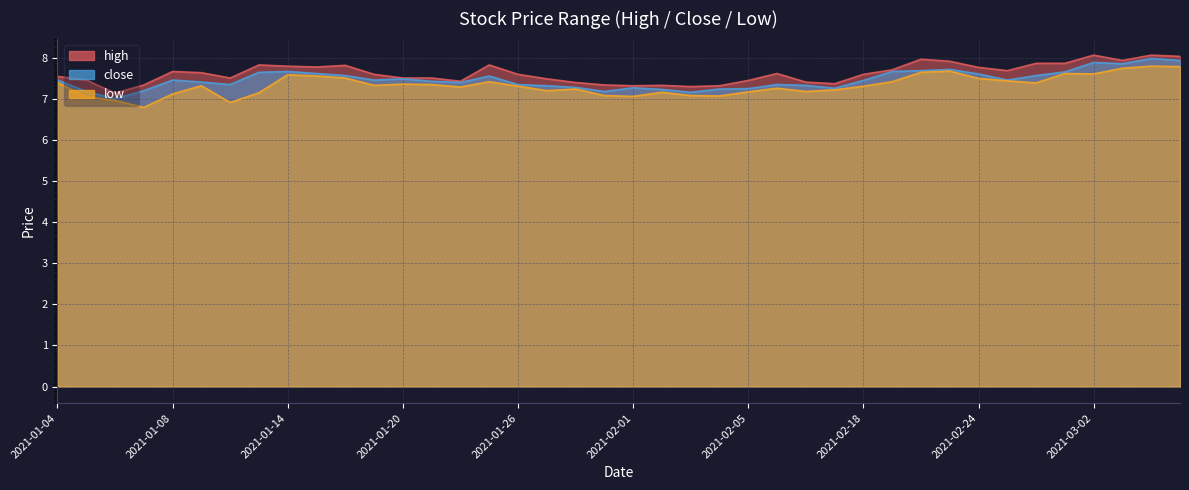

At which category is the sum across all series the highest?

2021-03-04